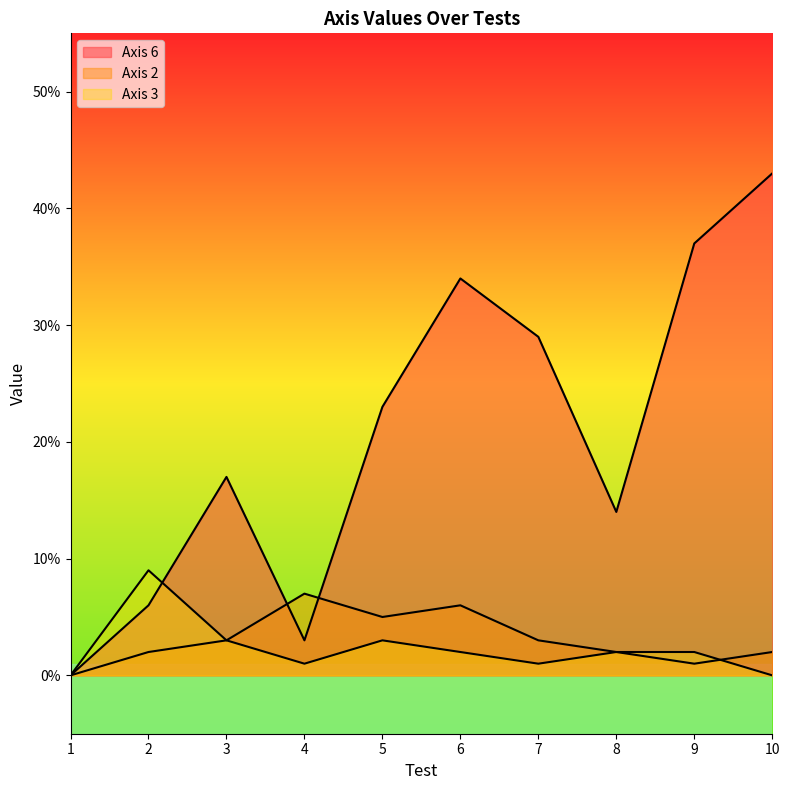

List the series in order of their peak value, highest first.

Axis 6, Axis 3, Axis 2